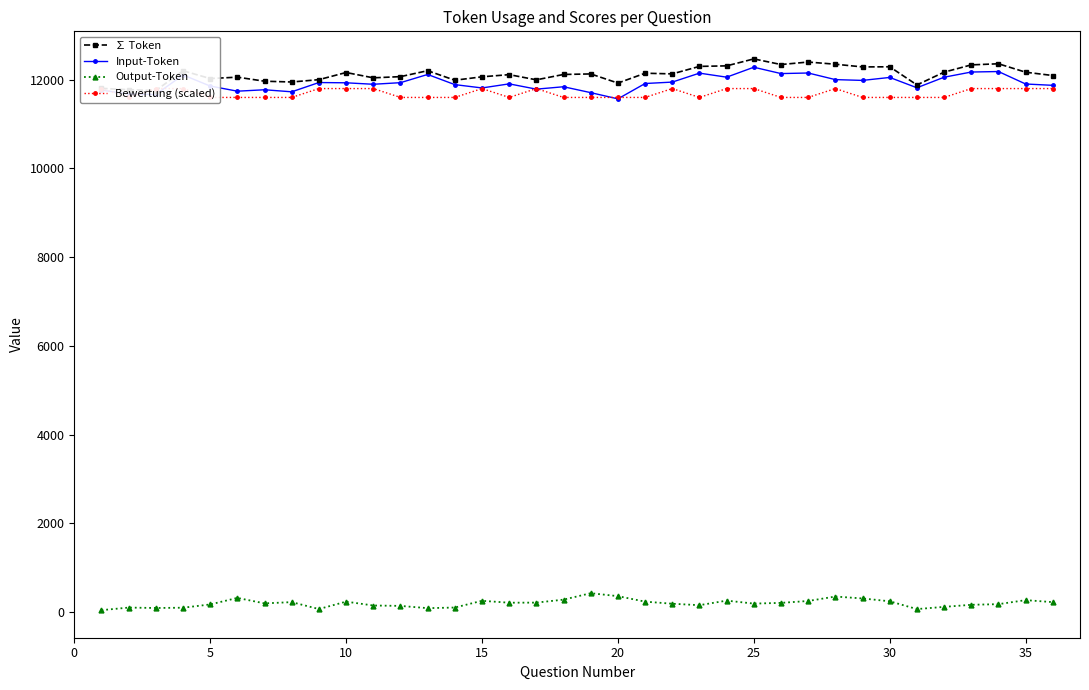

True or false: Input-Token has more than 1 points higher than both neighbors.

True